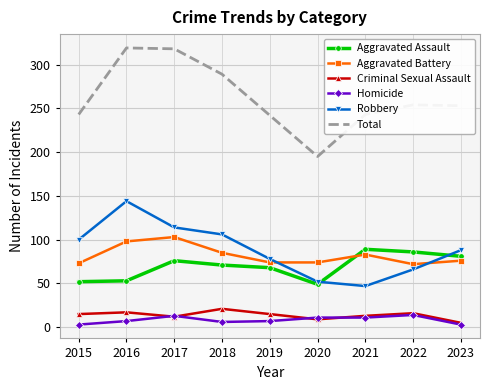

Which series changed the most between 2016 and 2019?

Total